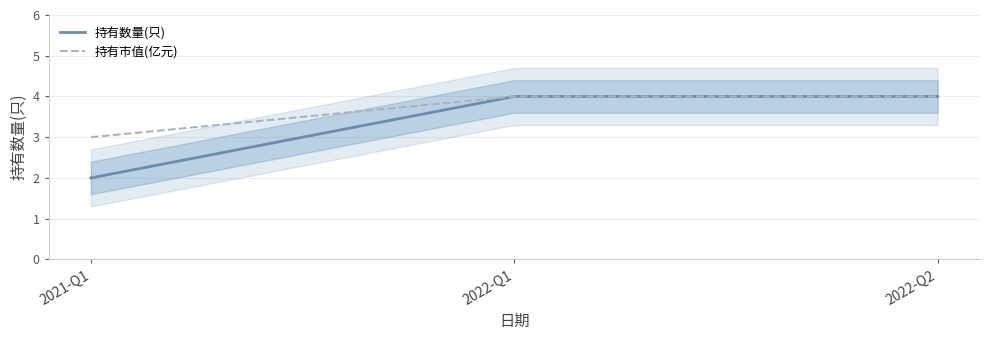

Reading left to right, transcribe all the data shown in this chart.

持有数量(只): 2021-Q1=2	2022-Q1=4	2022-Q2=4
持有市值(亿元): 2021-Q1=3	2022-Q1=4	2022-Q2=4